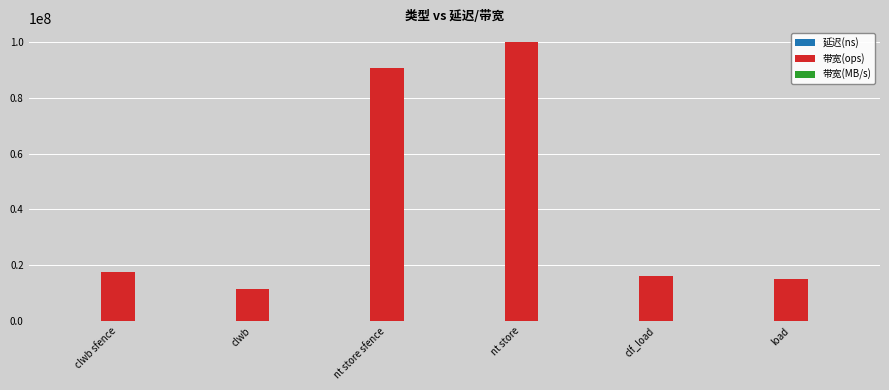

Which series has the largest total across all categories?

带宽(ops)